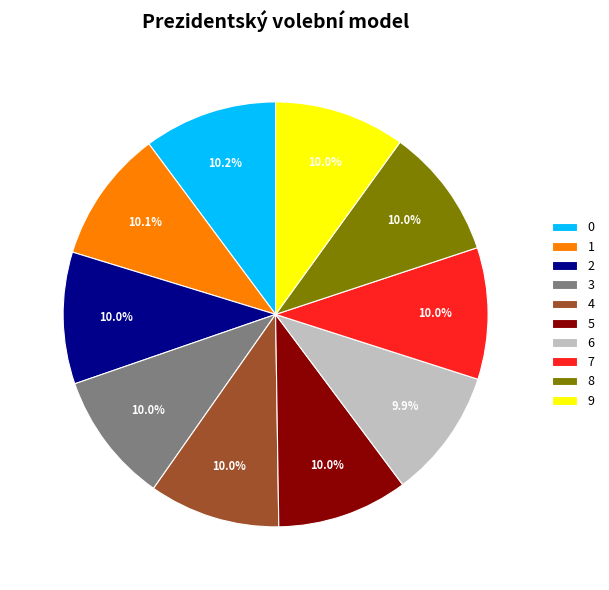

Do 2 and 7 together represent more than half of the pie?

No